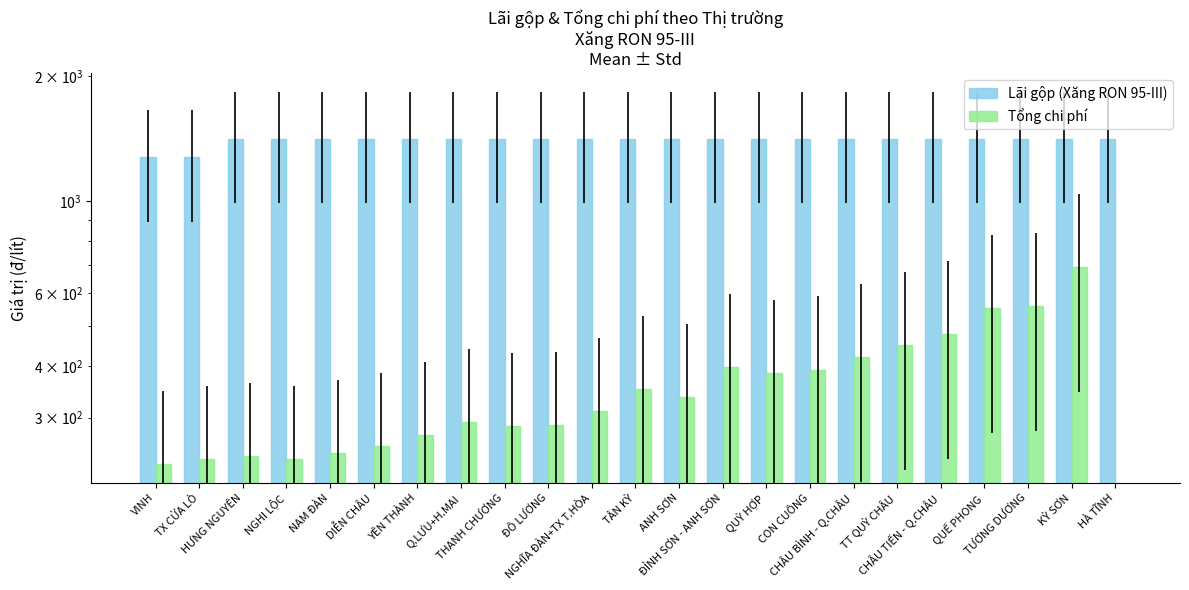

What is the total value across all series at TƯƠNG DƯƠNG?

1967